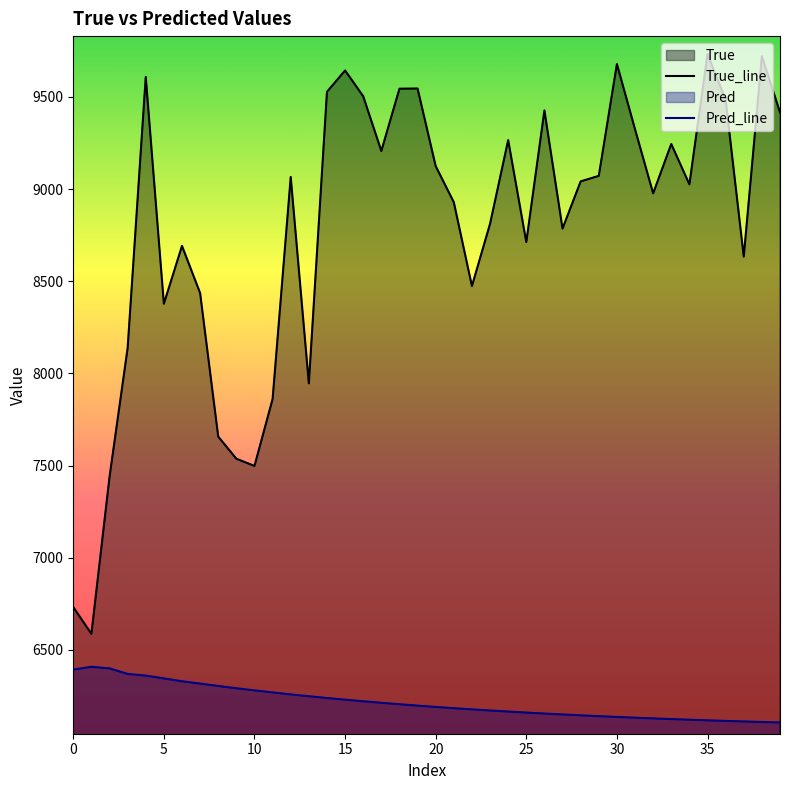

What is the total value across all series at 20?

15315.3